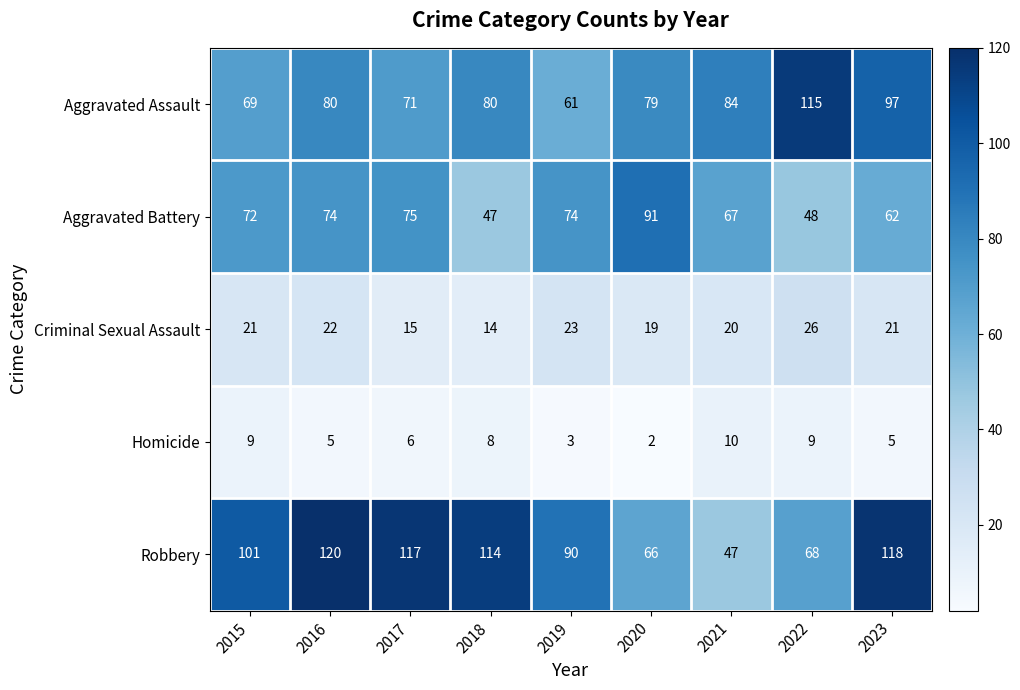

At how many categories does at least one series exceed 81?

9